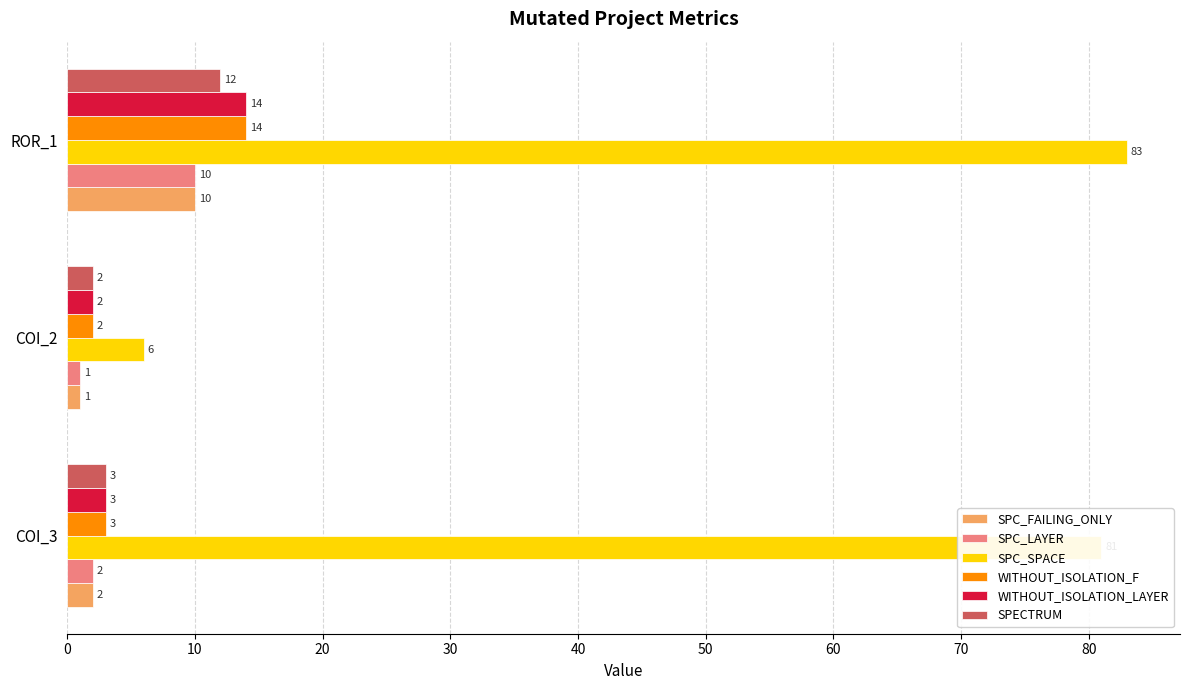

Which series has the largest total across all categories?

SPC_SPACE